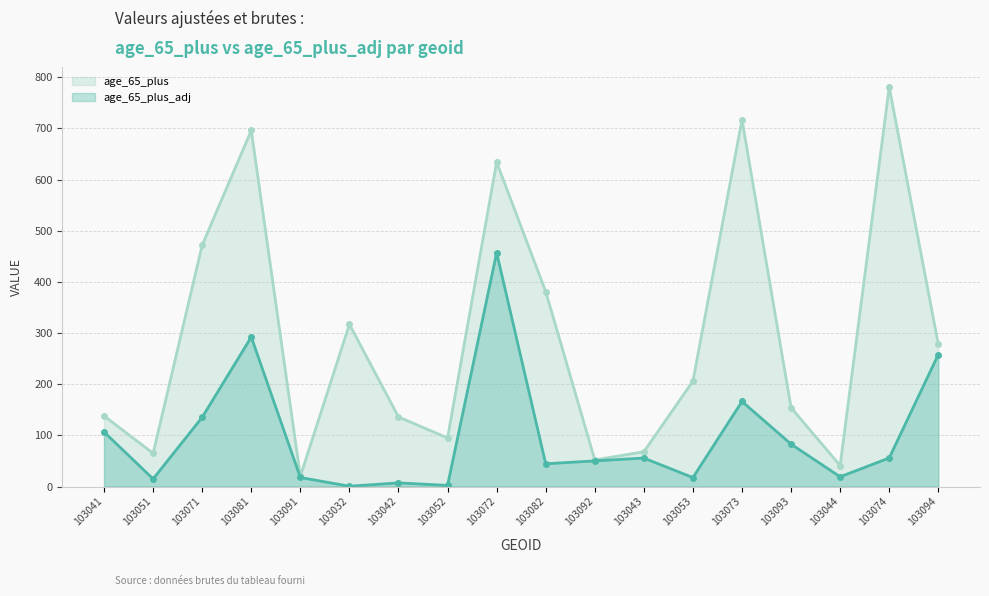

What is the label of the 15th point from the left?

103093